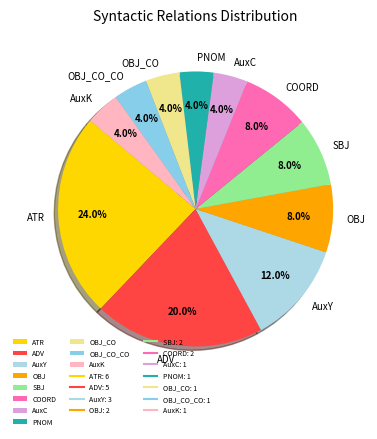

What portion of the pie excludes ADV?

80.0%